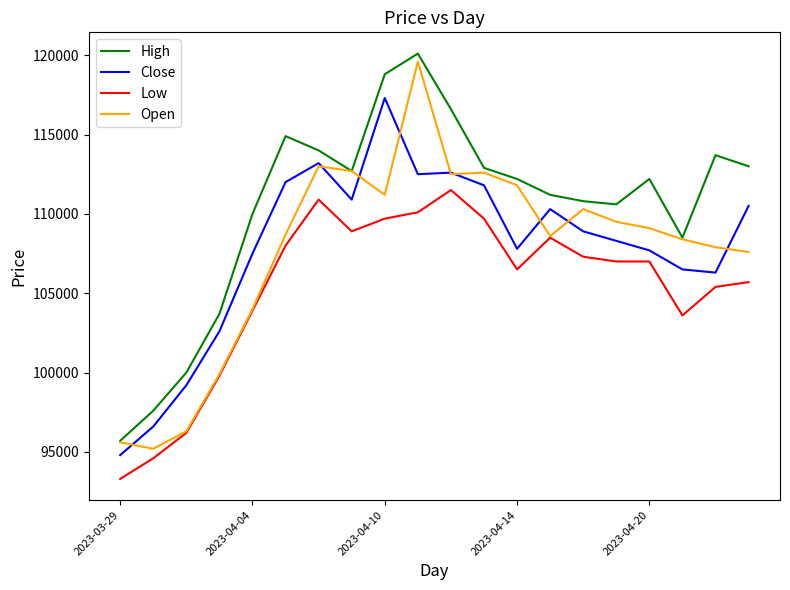

List the series in order of their peak value, lowest first.

Low, Close, Open, High